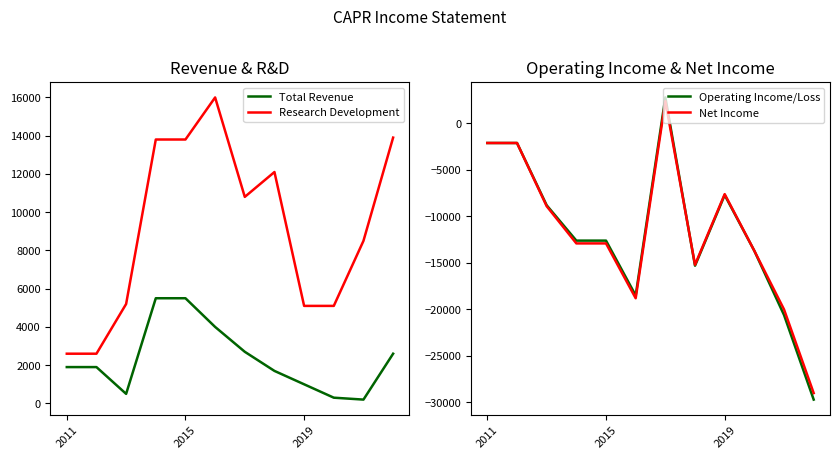

At how many categories does at least one series exceed -20654?

12